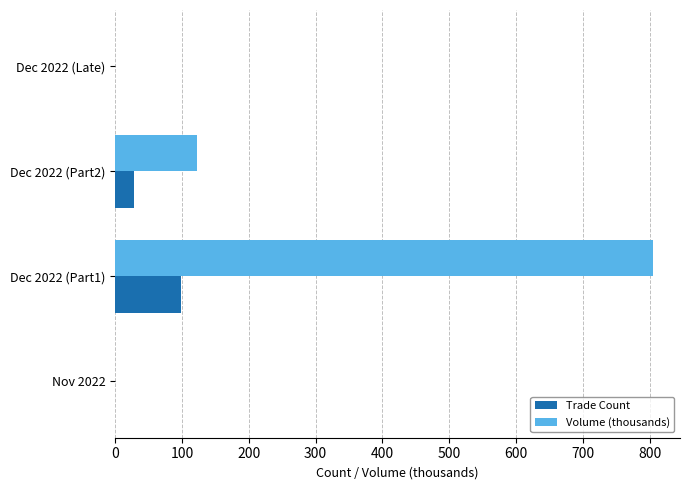

The value of Volume (thousands) at Nov 2022 is 397.8. True or false?

False